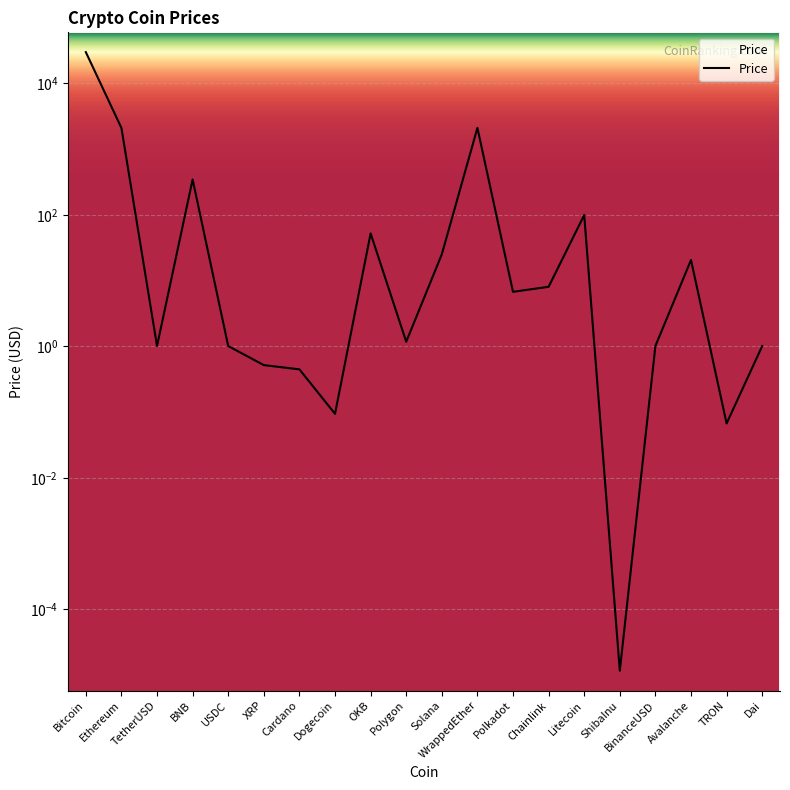

What is the value of the 20th point from the left?

1.0